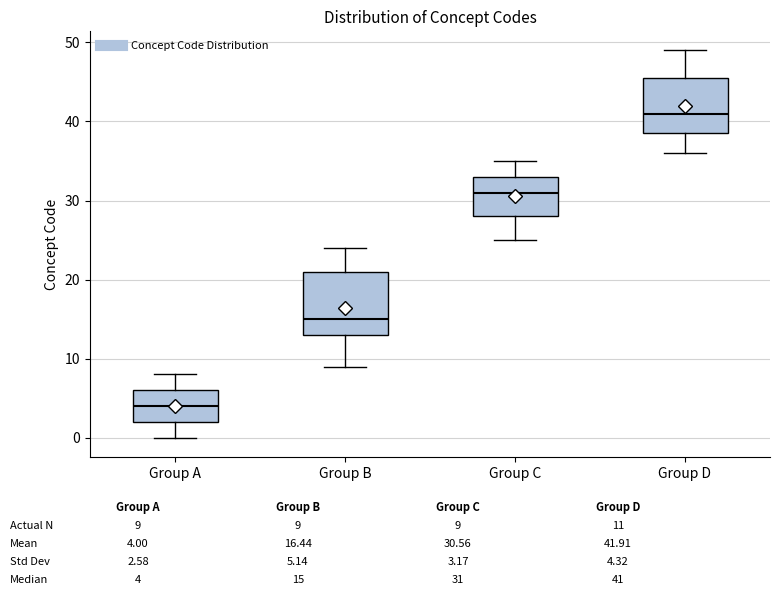

Where does the median line of the box for Group C sit on the y-axis? The values are not printed on the chart, so give them approximately, as read against the axis.

31